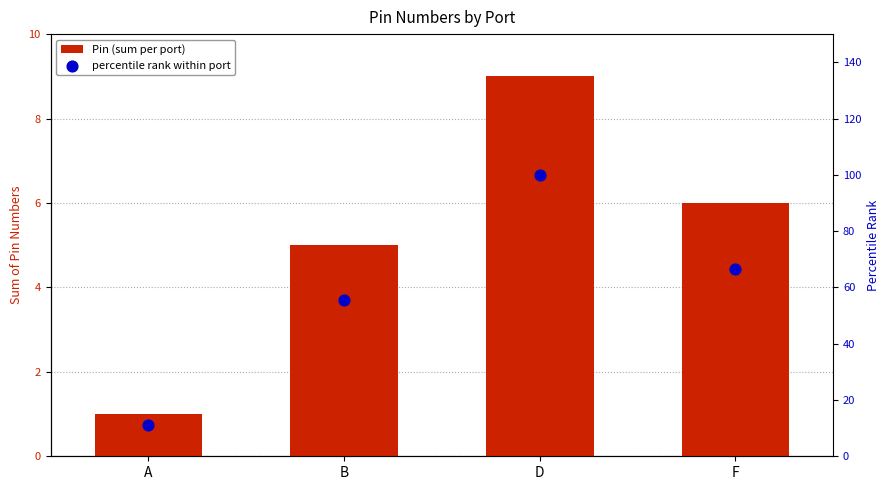

Which series contains the highest Y value?

percentile rank within port